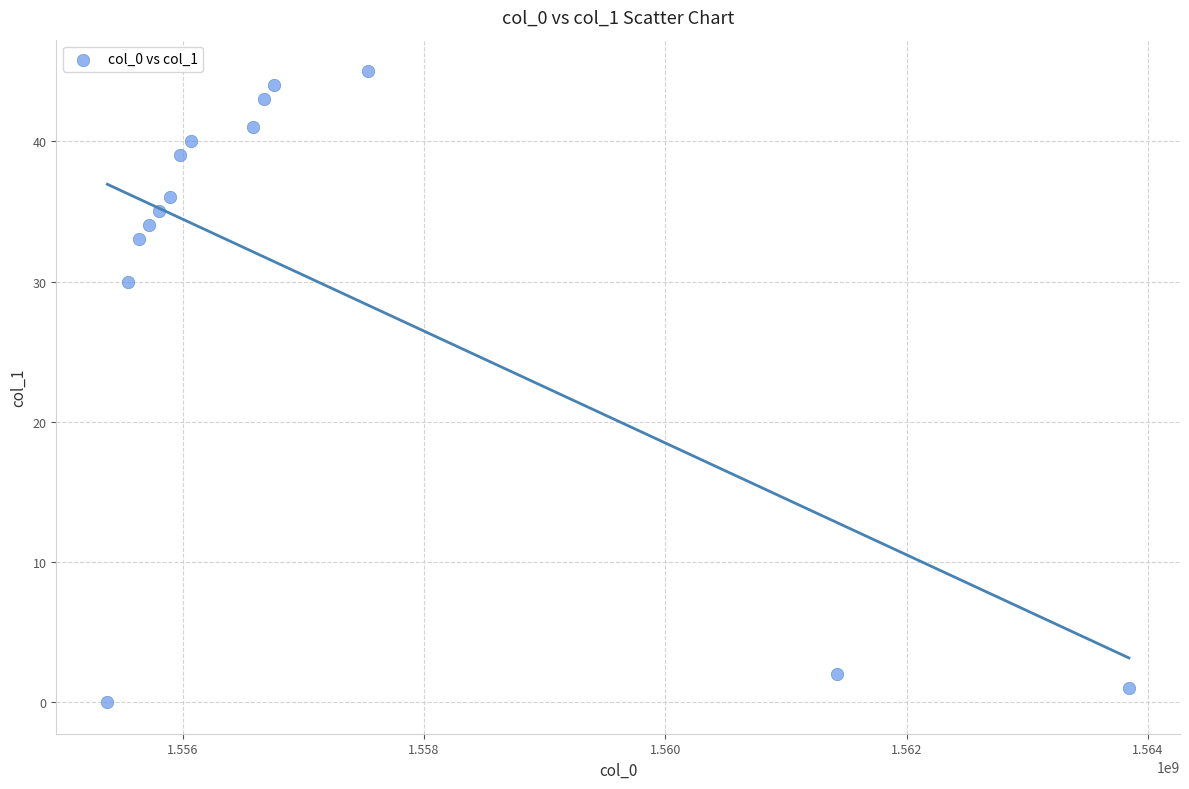

What Y value in the scatter plot is closest to 22?

30